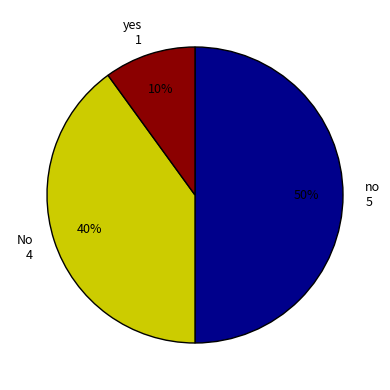

Approximately how many times larger is the value at no 5 compared to No 4?

1.2